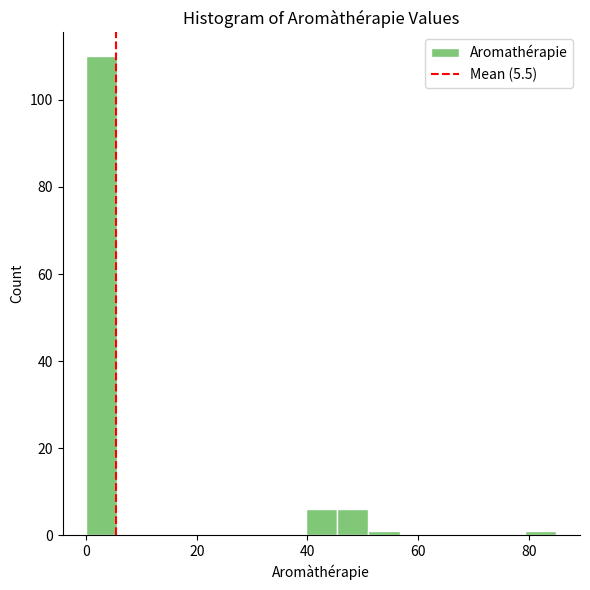

Read against the x-axis, roughly where is the centre of the tallest bar?

2